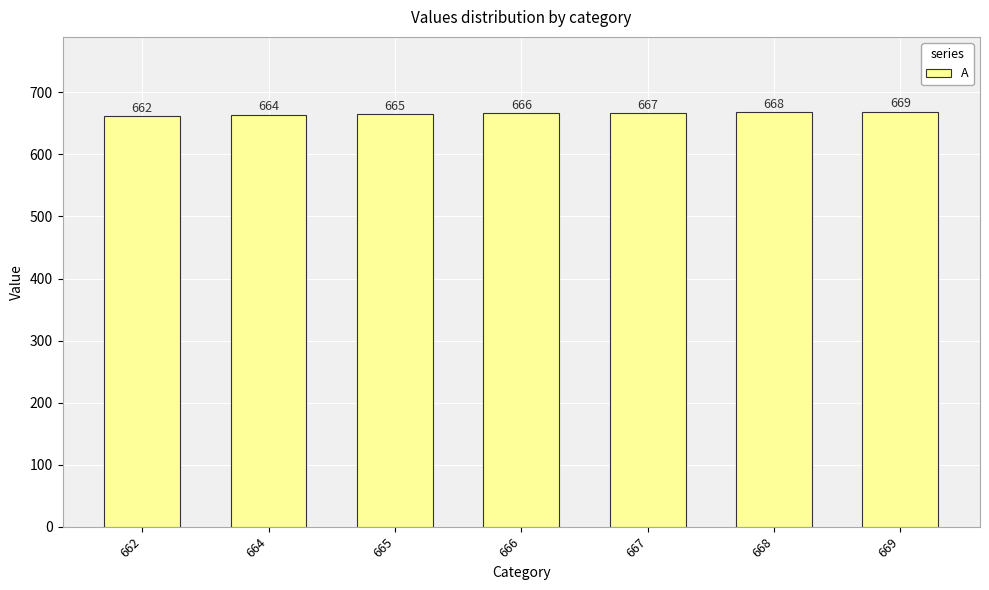

Rank the categories by value from highest to lowest.

669, 668, 667, 666, 665, 664, 662